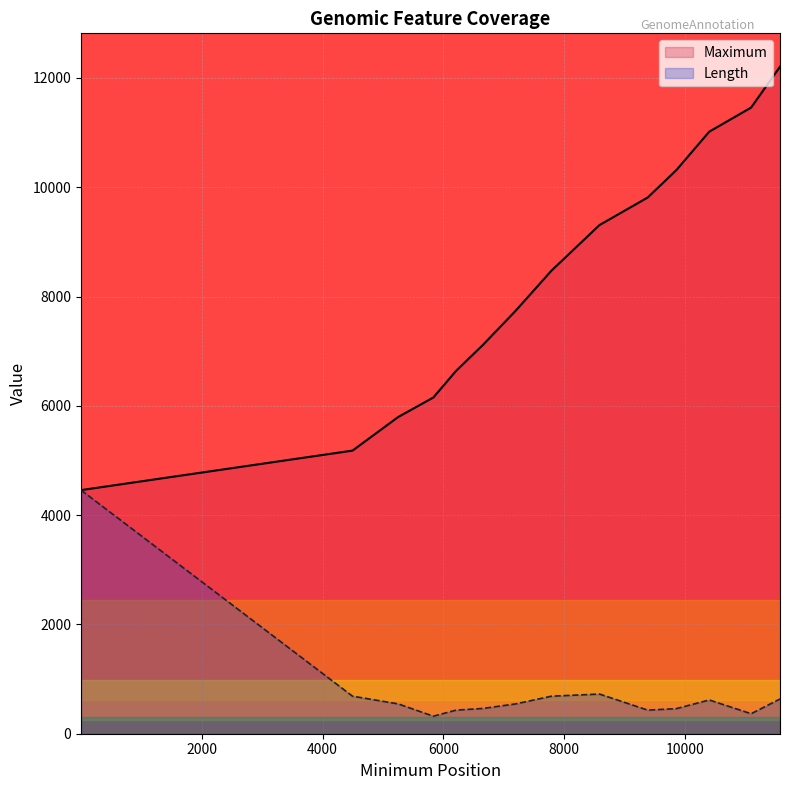

True or false: Maximum has a value of 6869 at 1.

False